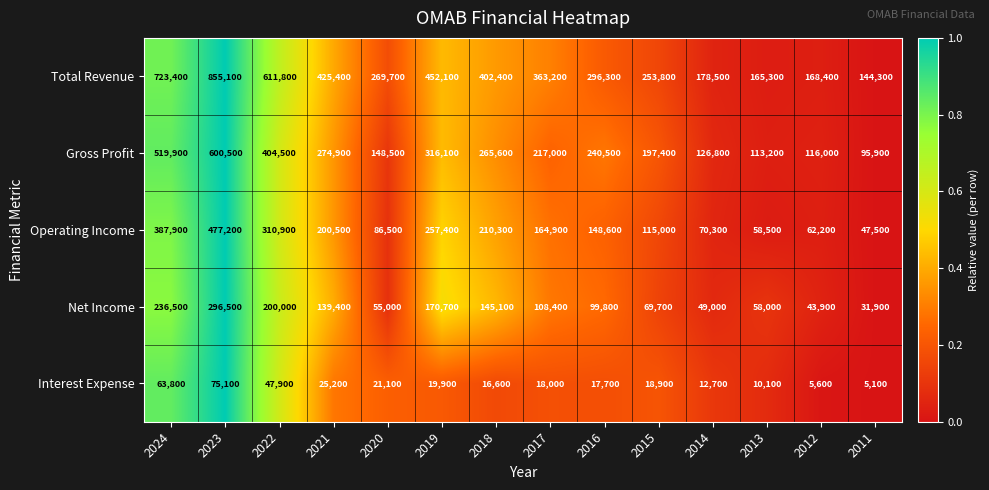

Read the Operating Income value at 2019.

257400